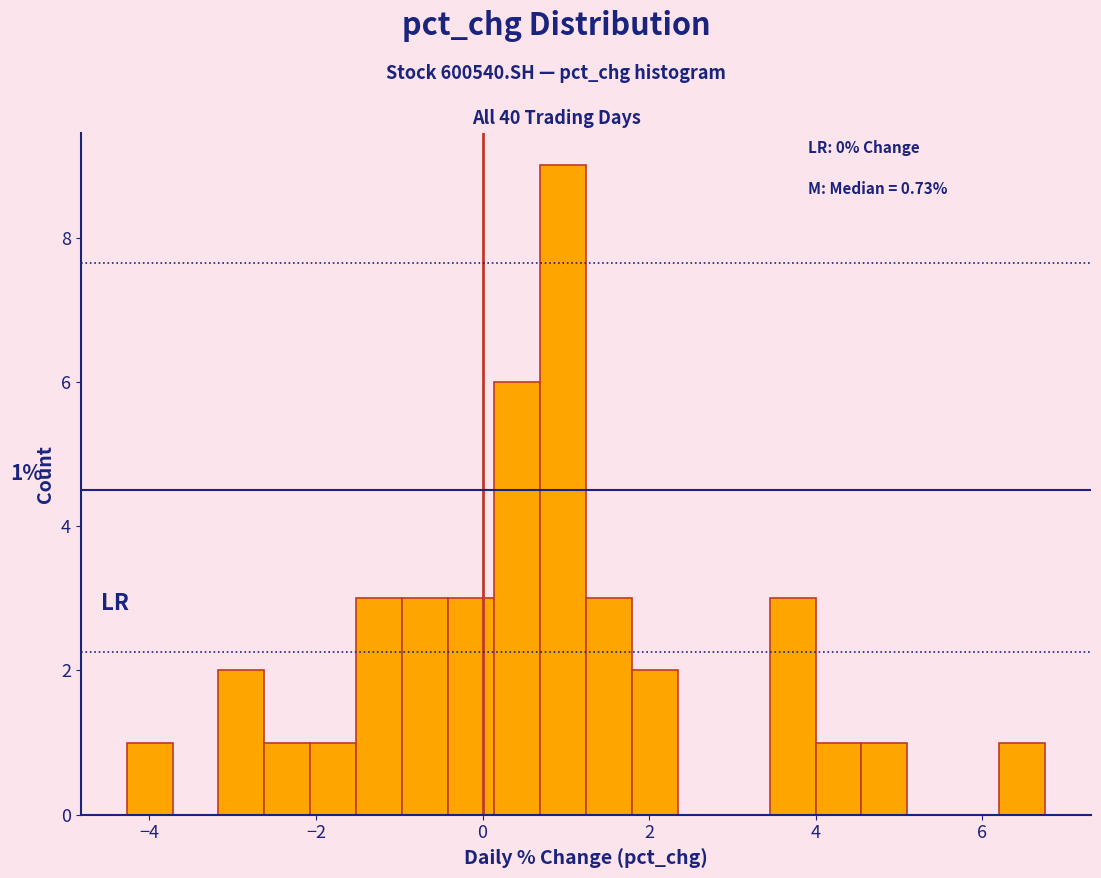

Around what value on the x-axis is the tallest bar? Give the approximate position of its centre, as read against the axis.

1.0